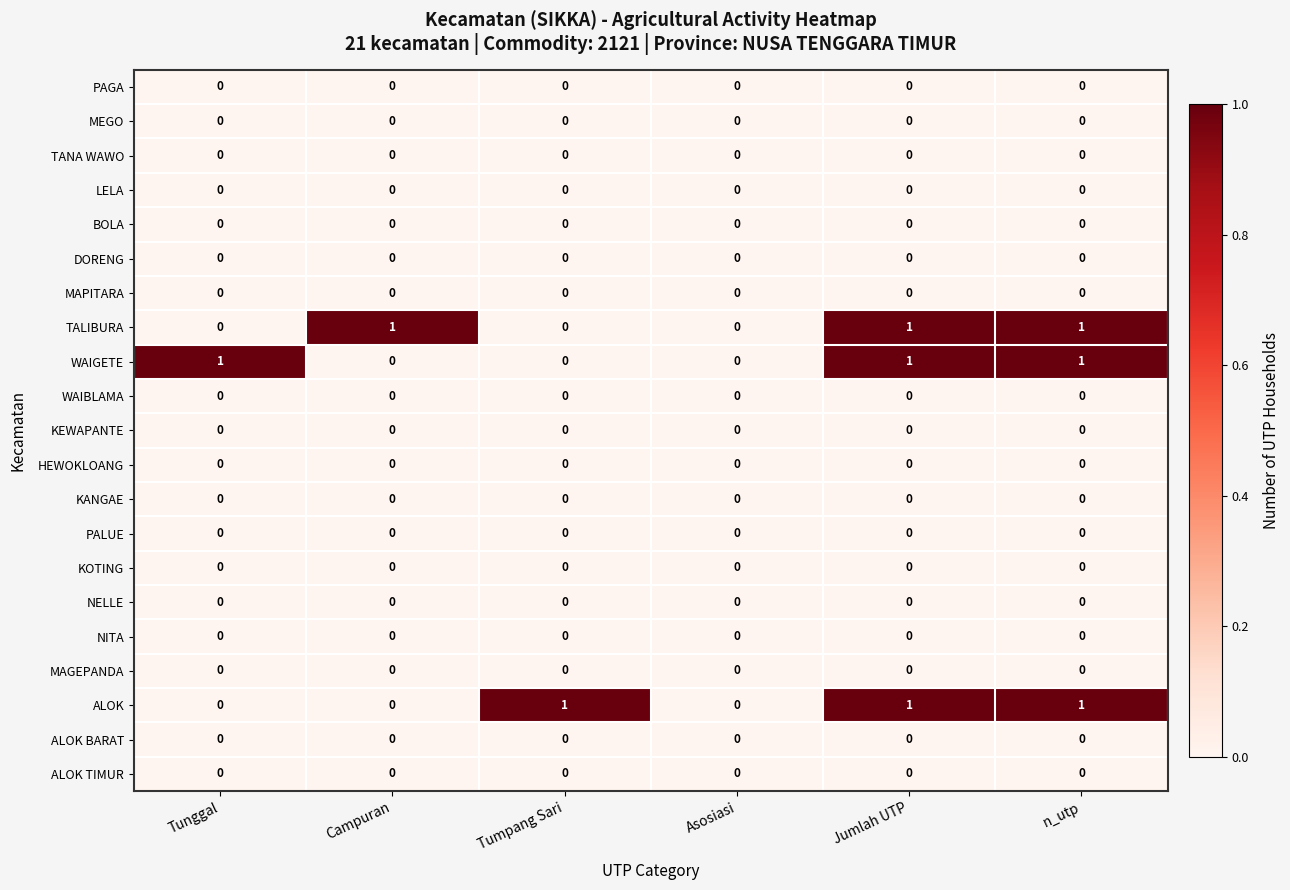

The value of KOTING at Tumpang Sari is 0. True or false?

True